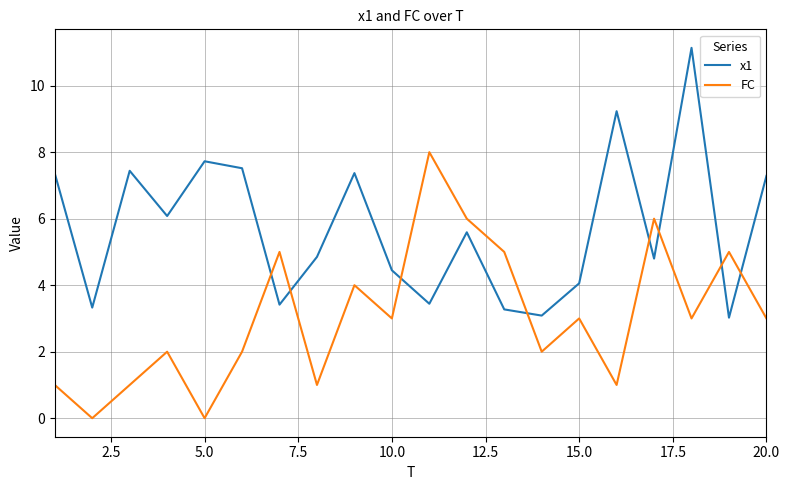

True or false: FC and x1 intersect in this chart.

True